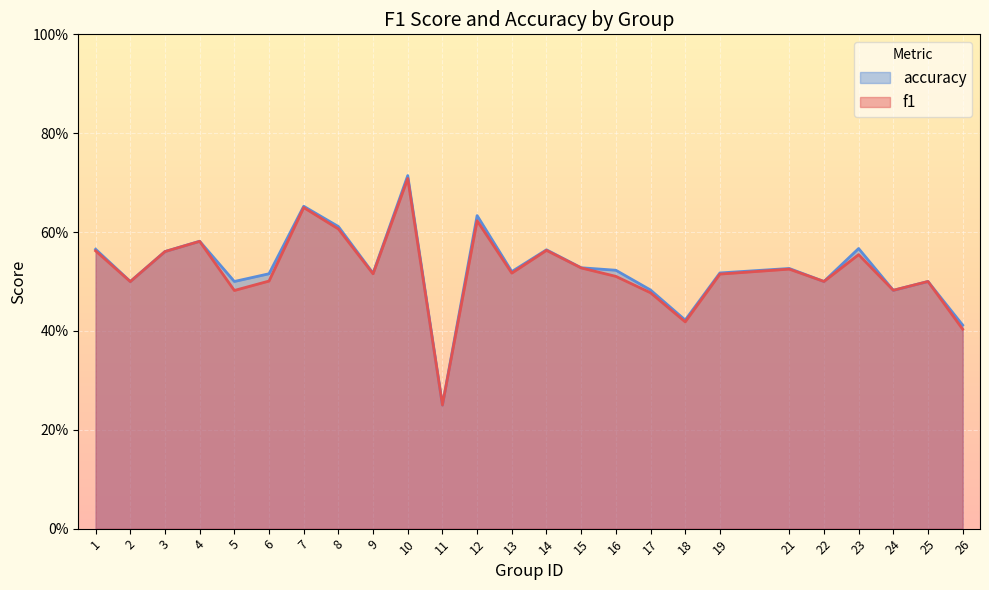

What is the sum of the accuracy values at 7 and 23?

1.2